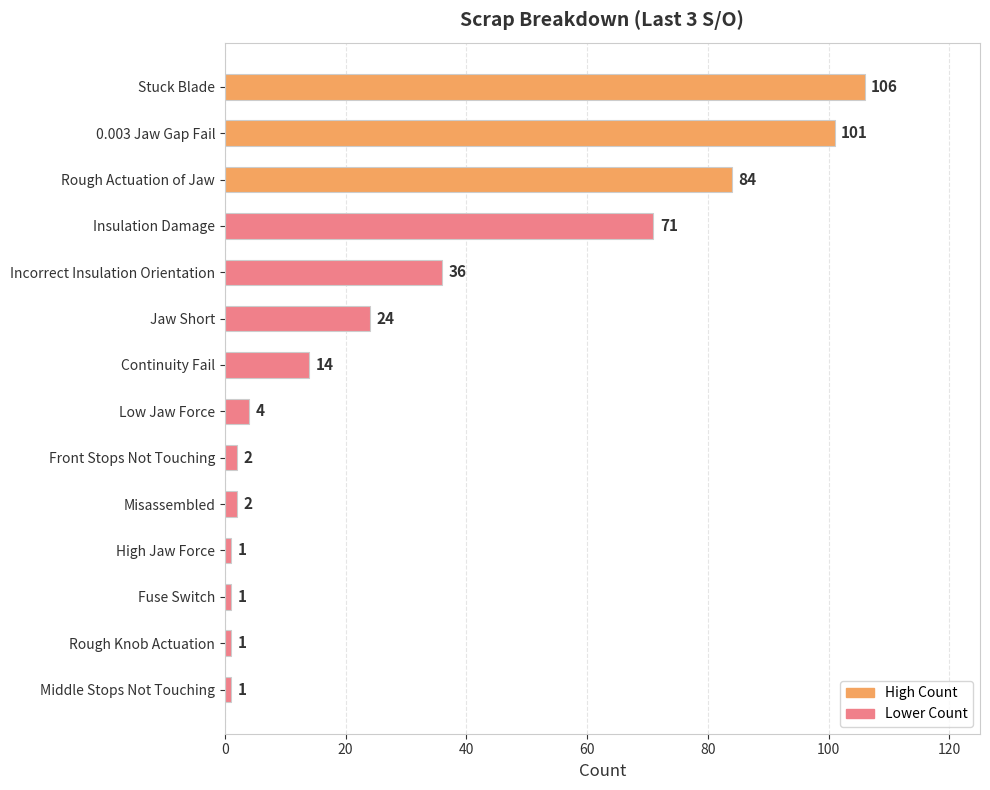

What is the difference between the maximum and second lowest values?

105